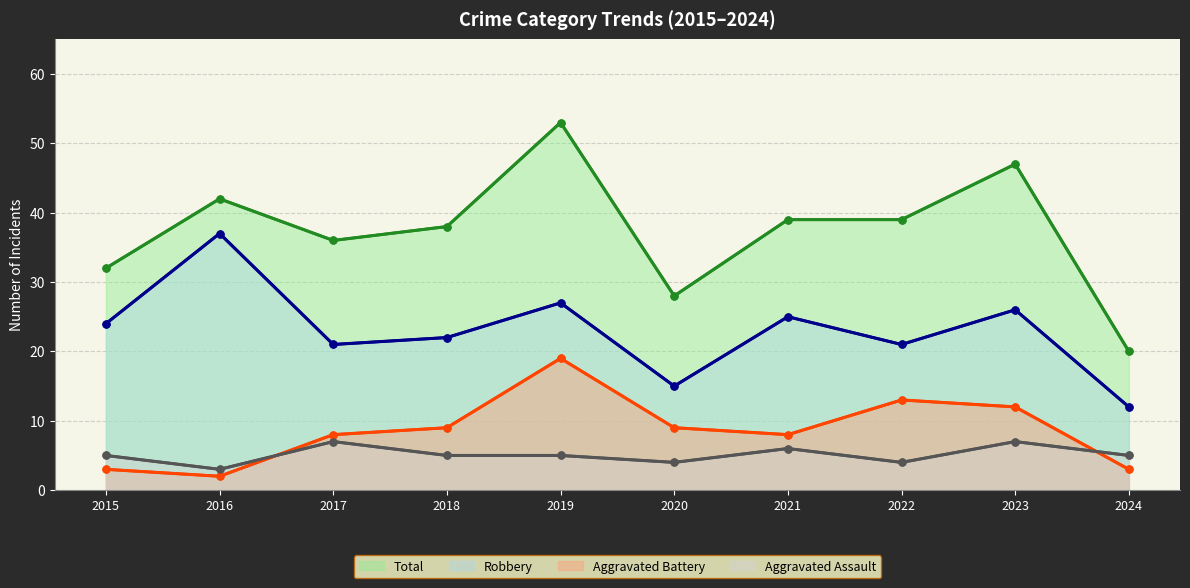

What is the difference between the second highest and second lowest values in the Aggravated Battery series?

10